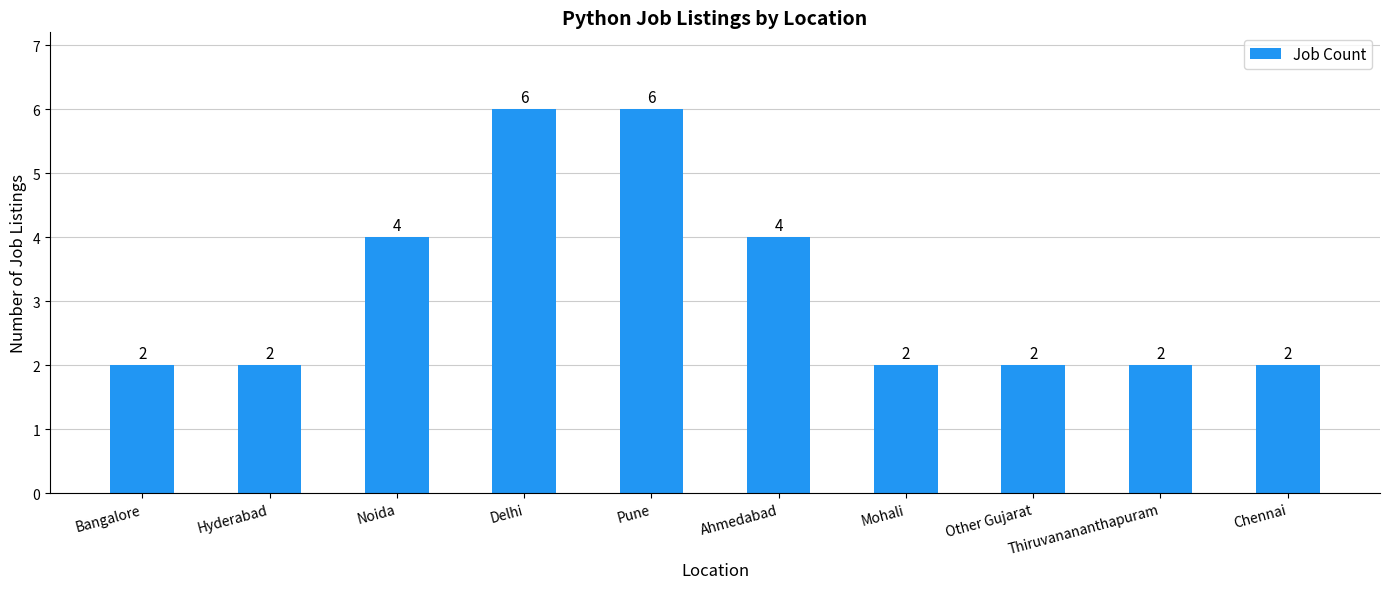

Reading left to right, transcribe all the data shown in this chart.

2	2	4	6	6	4	2	2	2	2